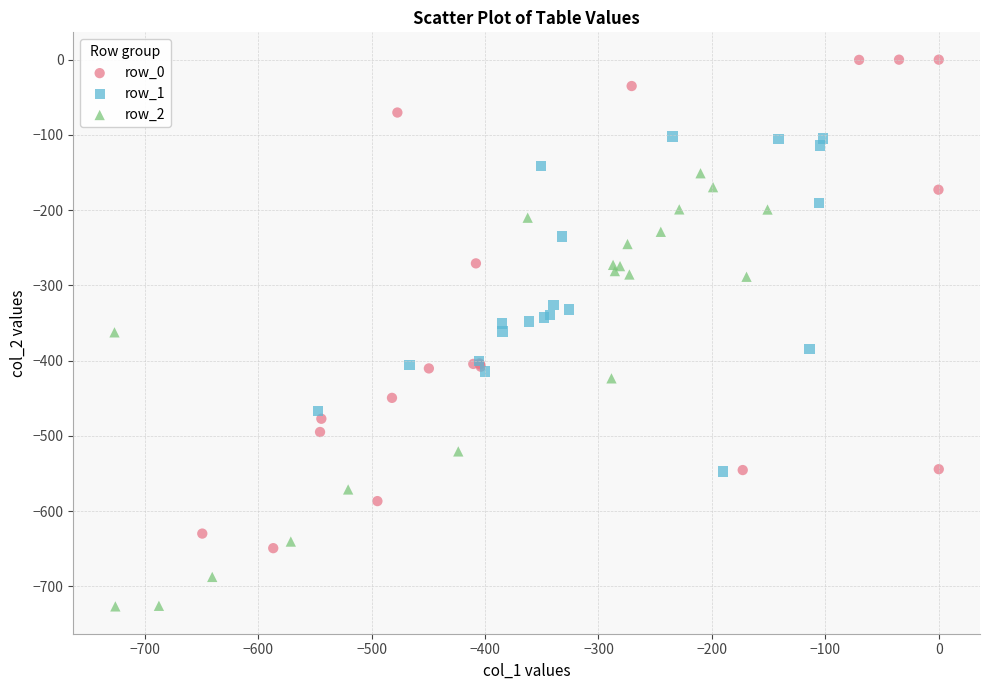

Which series has the widest spread of Y values?

row_0